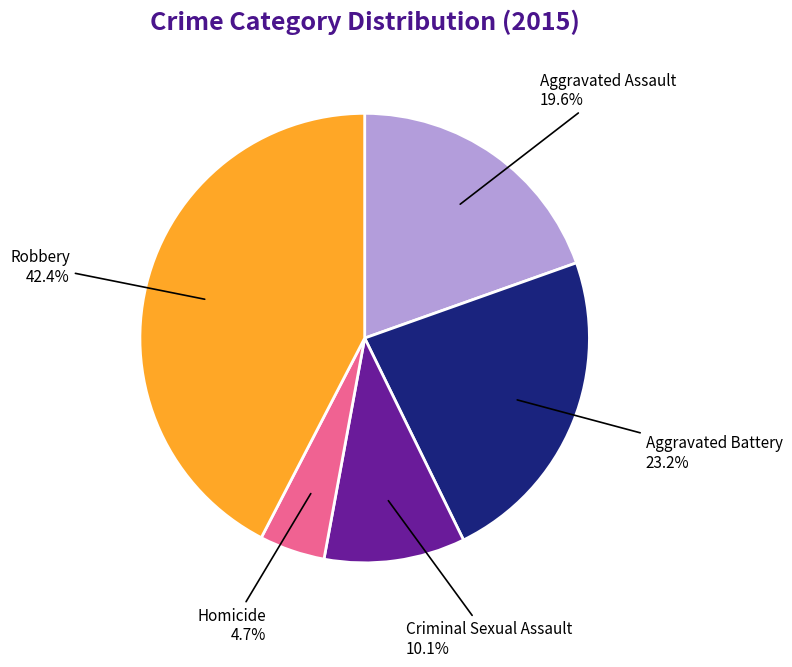

Does any single category account for the majority?

No